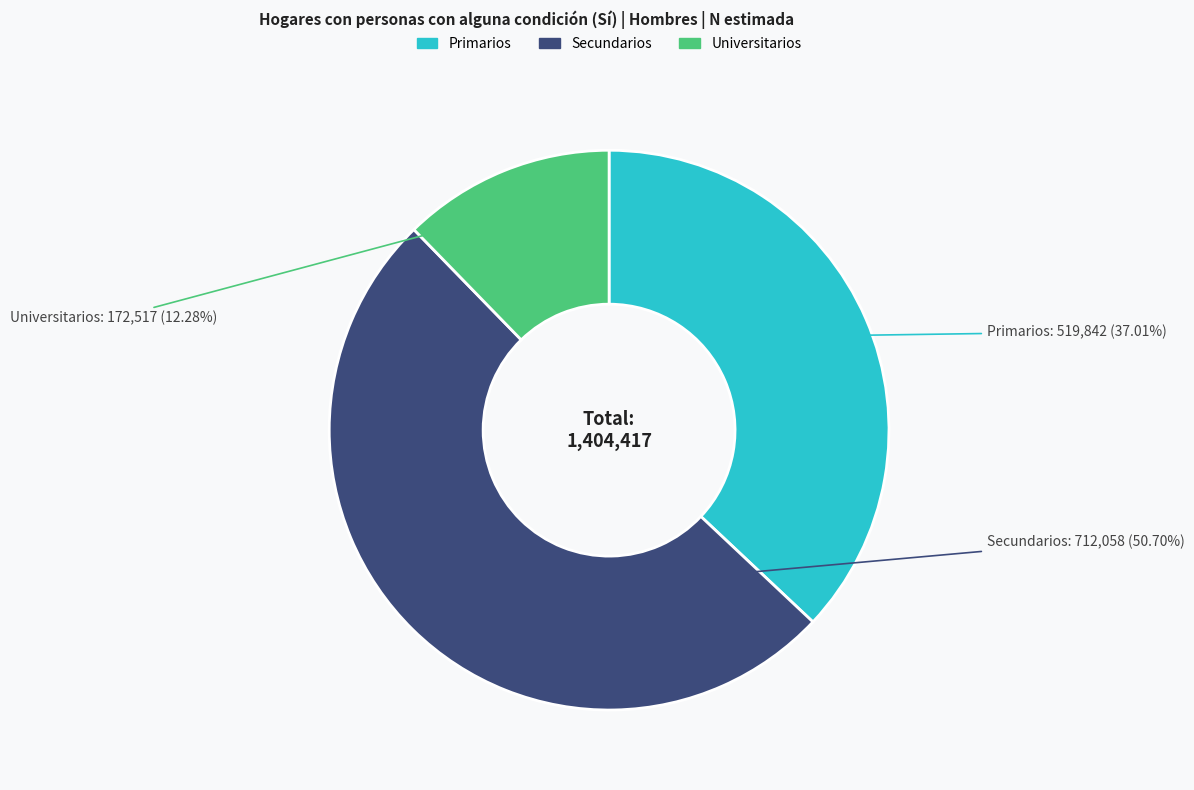

To the nearest percent, what is the combined percentage of Secundarios and Universitarios?

63%